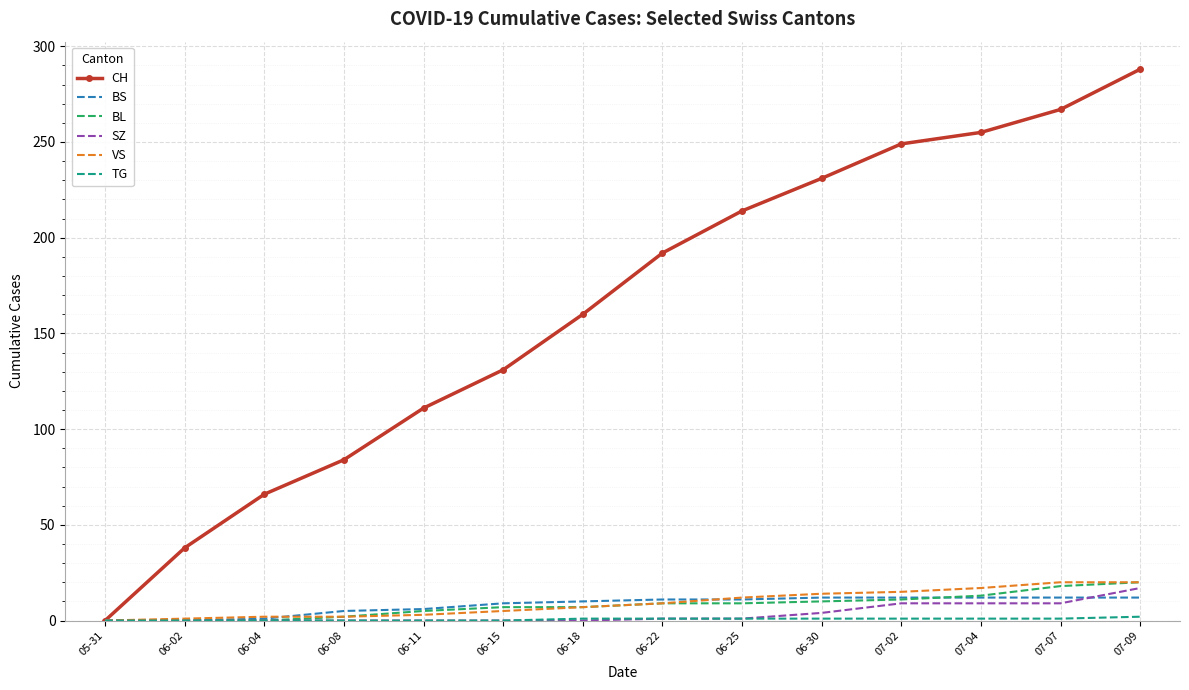

Is the value of VS at 06-04 greater than the value of CH at 06-02?

No